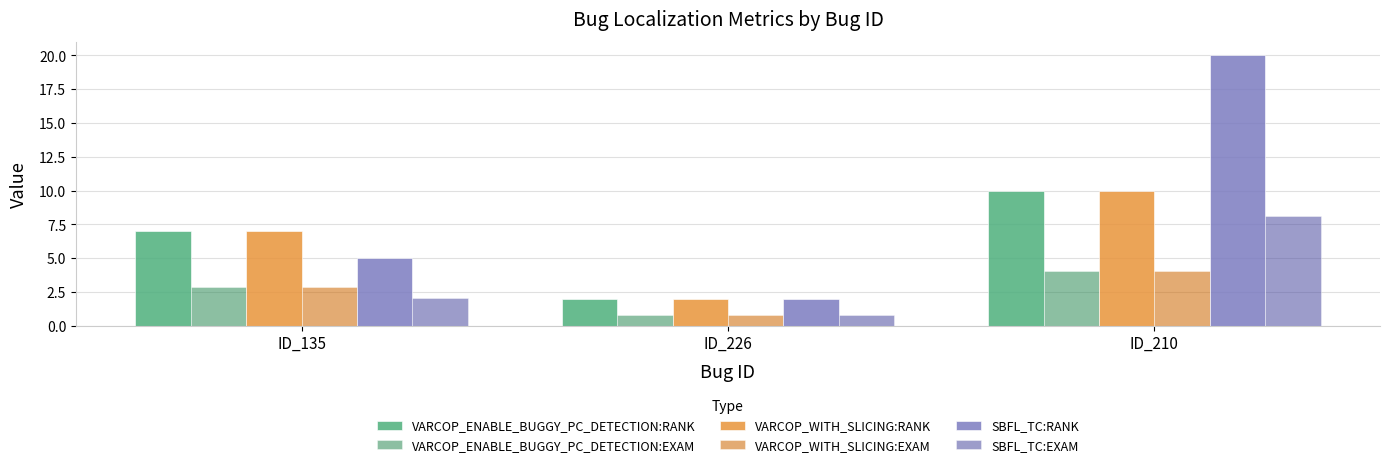

The VARCOP_WITH_SLICING:RANK series shows 3.9 at ID_210. True or false?

False